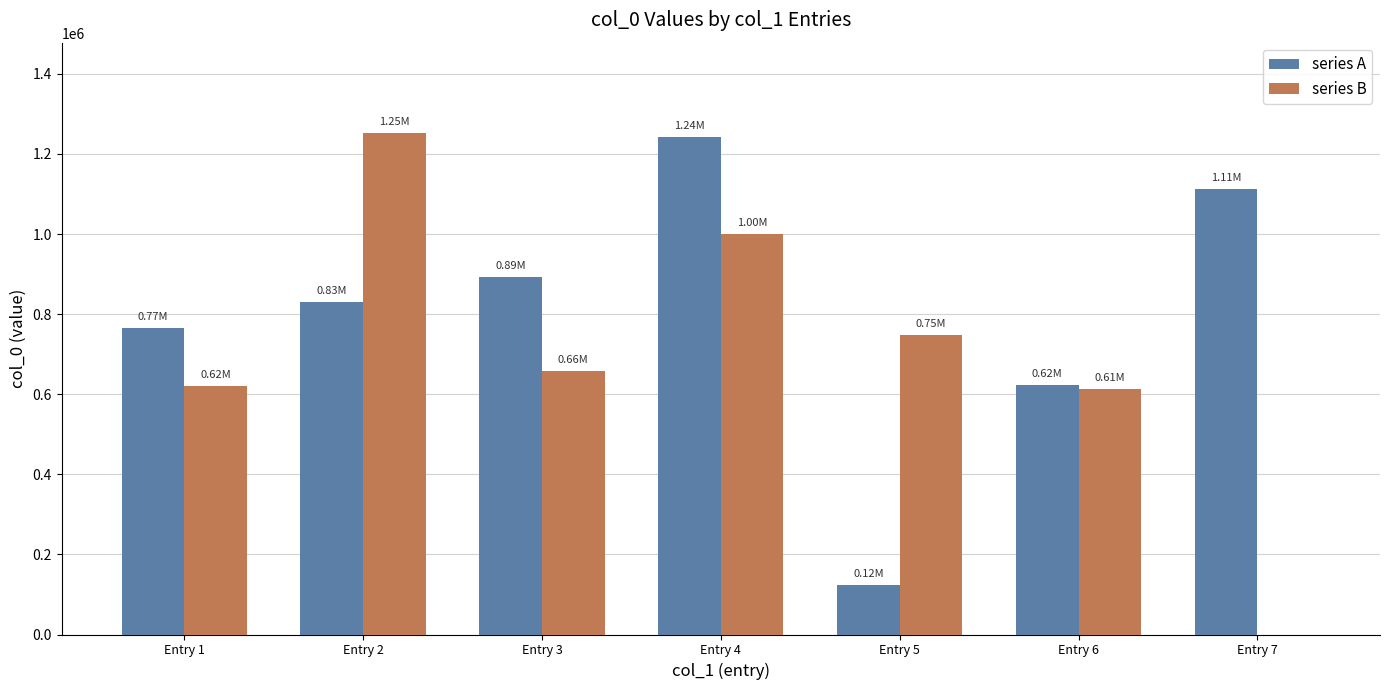

What is the highest value of the series B series?

1252505